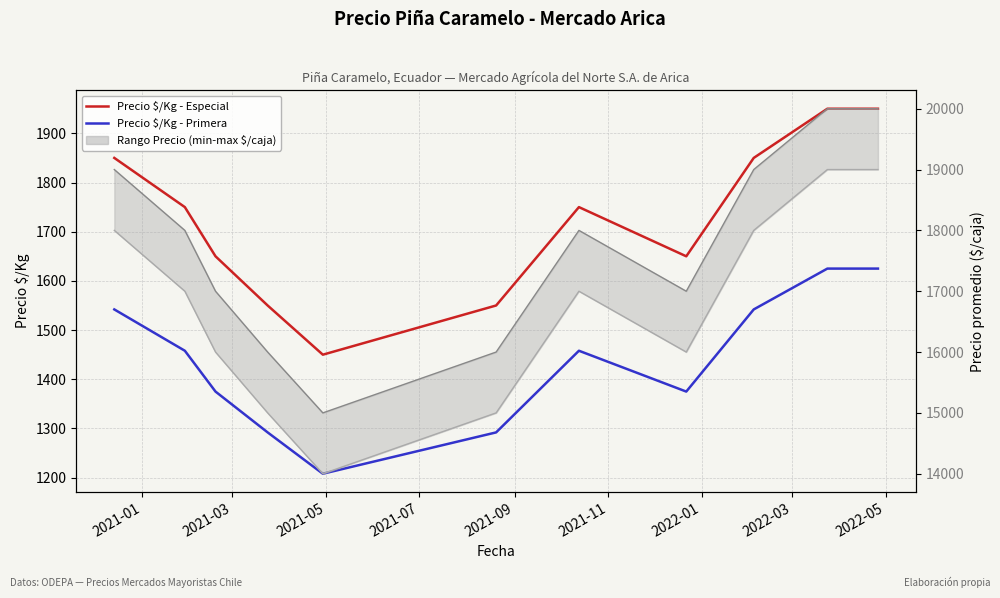

True or false: Precio $/Kg - Primera has more than 2 interior local peaks.

False